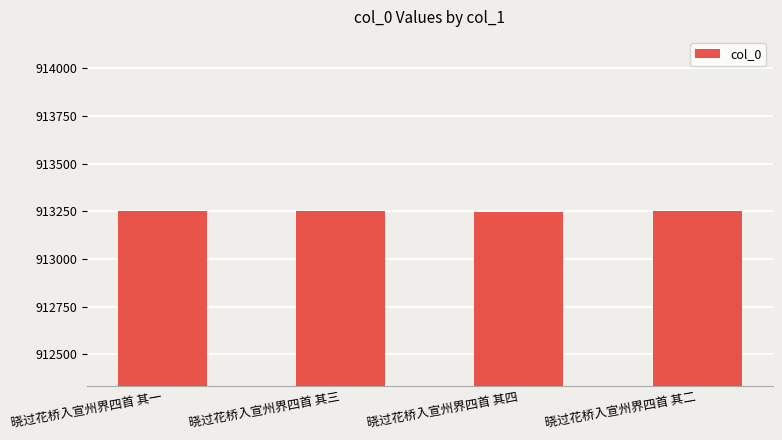

The value at 晓过花桥入宣州界四首 其二 is 913250. True or false?

True